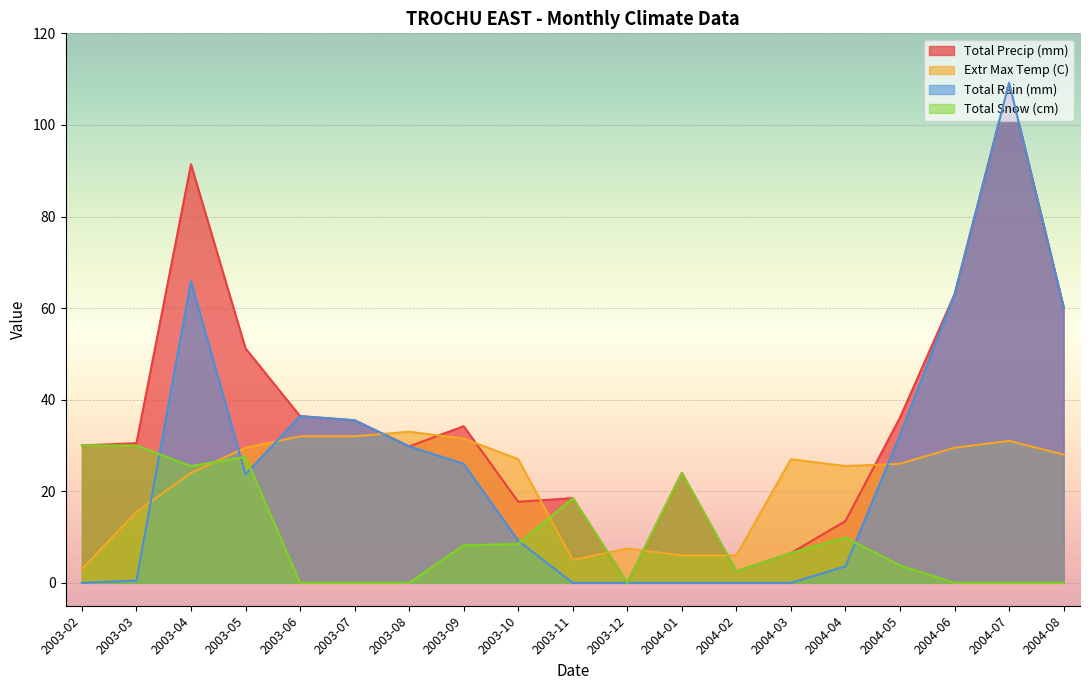

What position from the left is 2003-06?

5